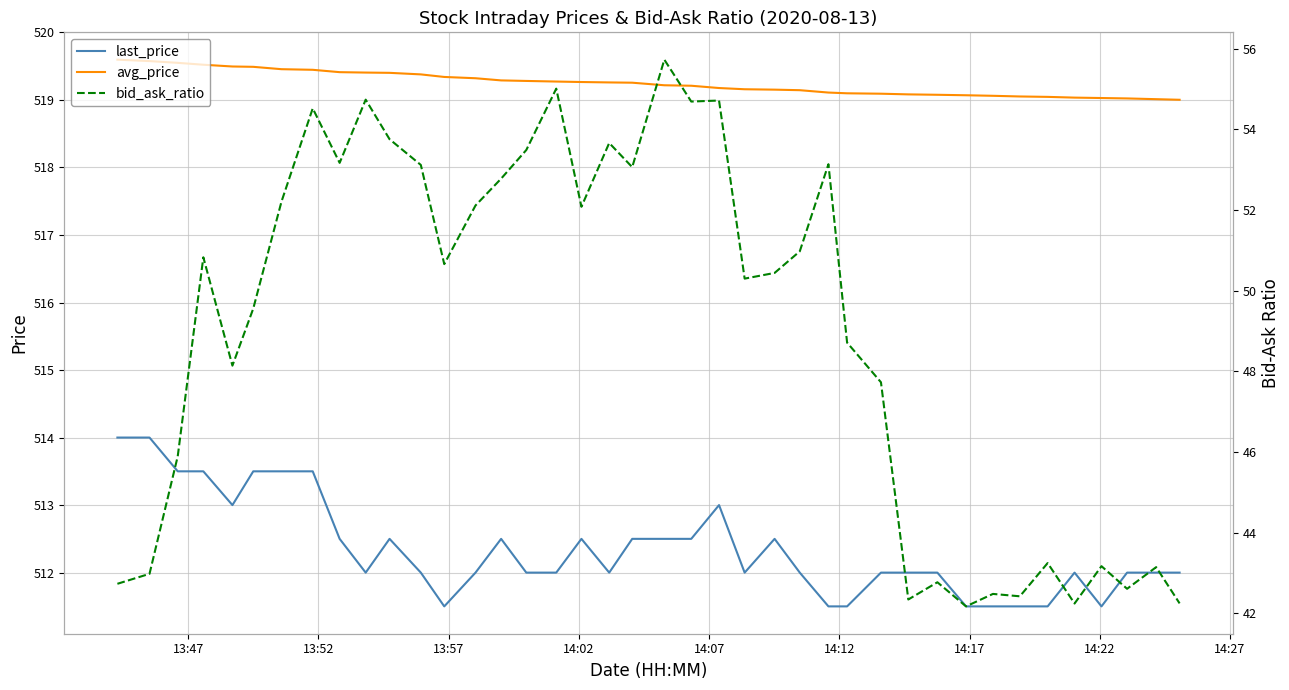

Which has a higher value, 20 or 12?

20